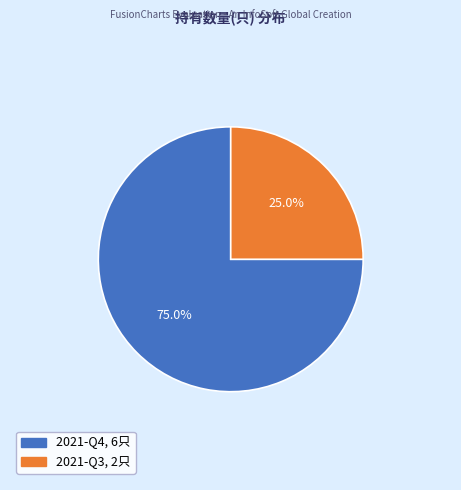

True or false: 2021-Q4 accounts for 75% of the total.

True